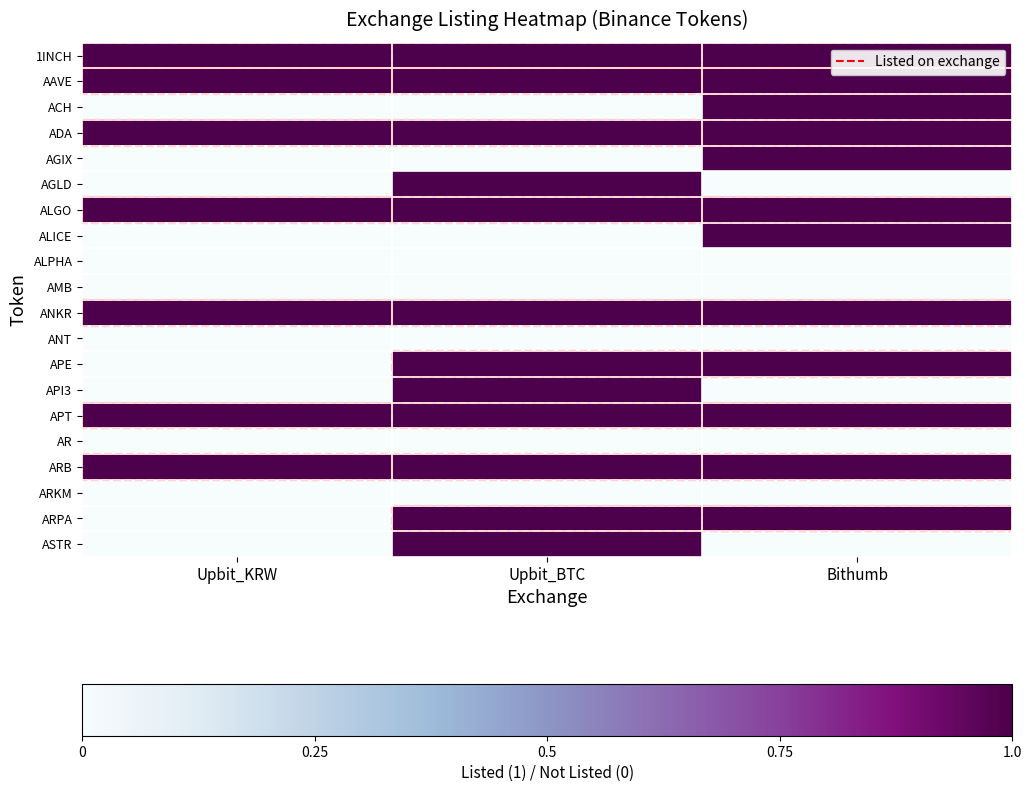

Which label corresponds to the smallest value in the chart?

Upbit_KRW